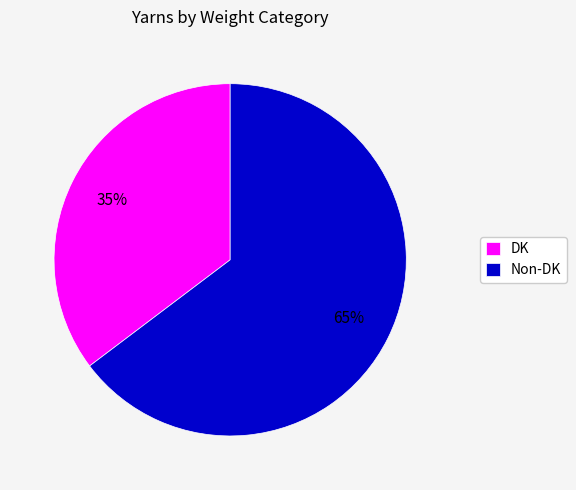

To the nearest percent, what percentage of the pie is Non-DK?

65%